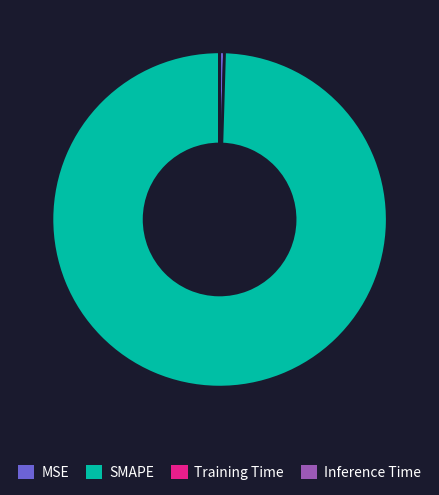

The MSE slice represents 0% of the pie. True or false?

True